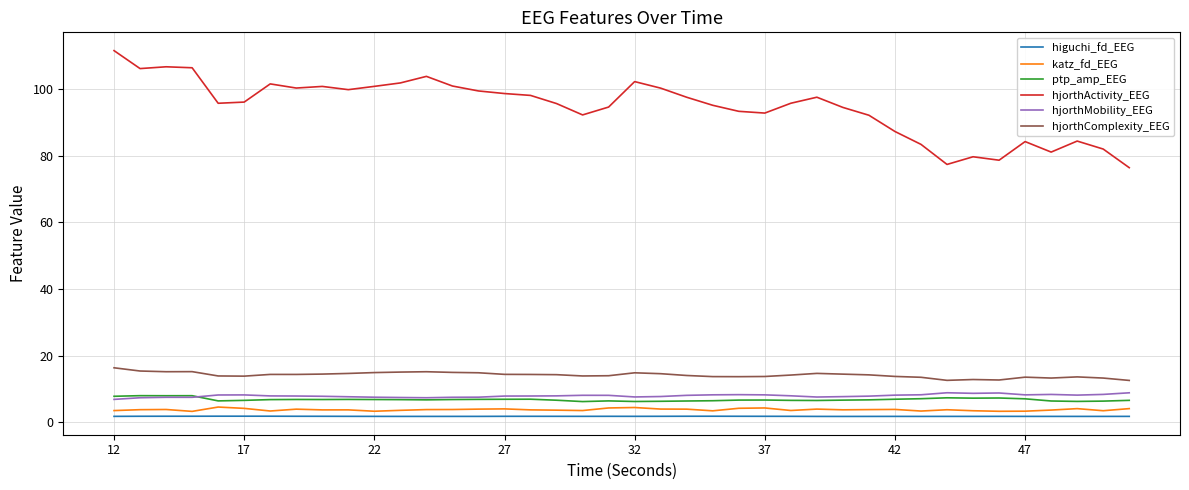

True or false: hjorthMobility_EEG and higuchi_fd_EEG intersect in this chart.

False